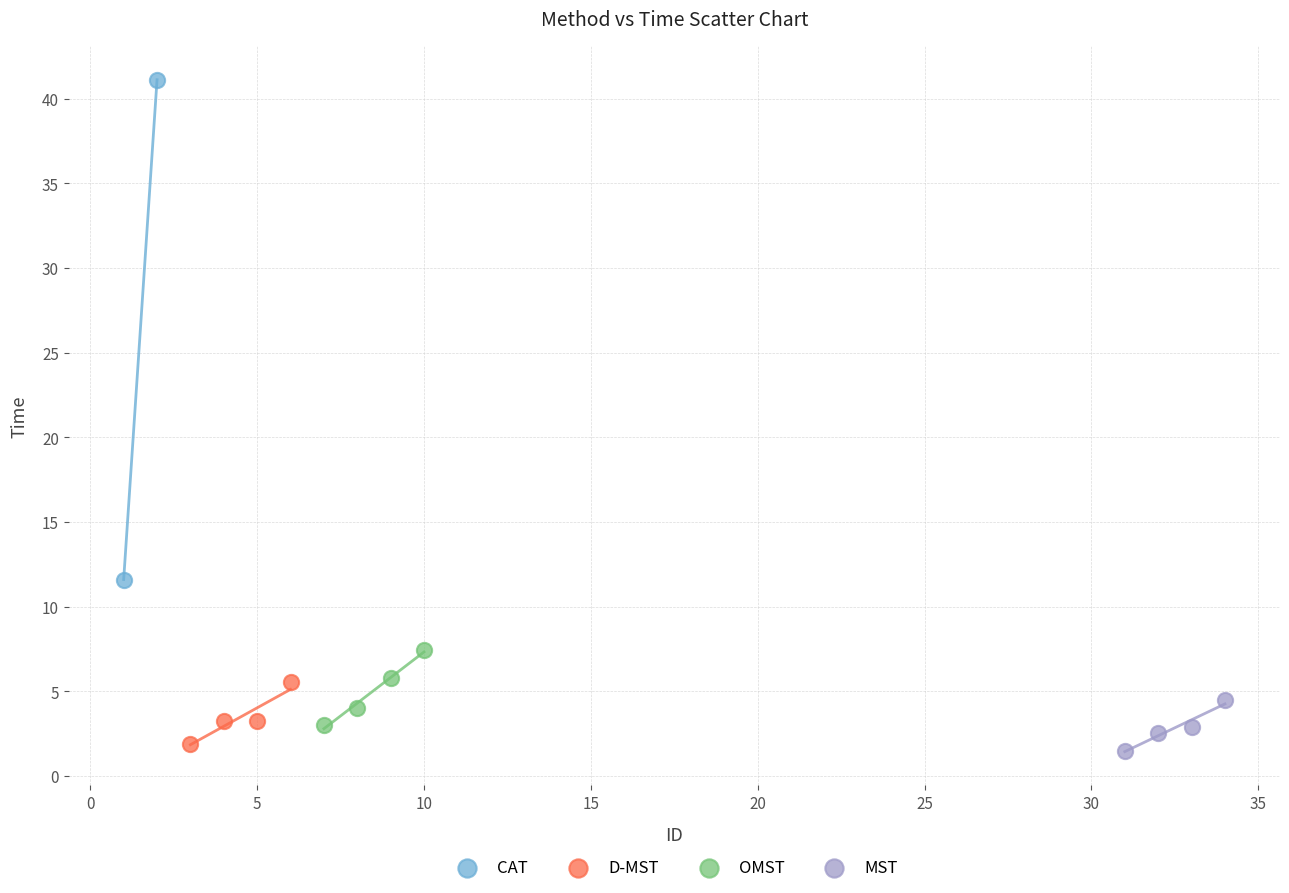

Which series reaches the maximum Y coordinate?

CAT